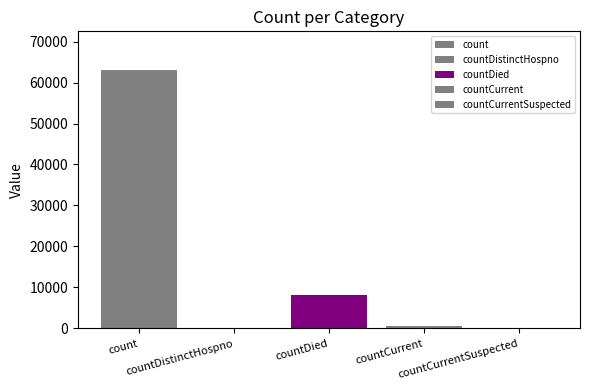

What position from the right is countDistinctHospno?

4